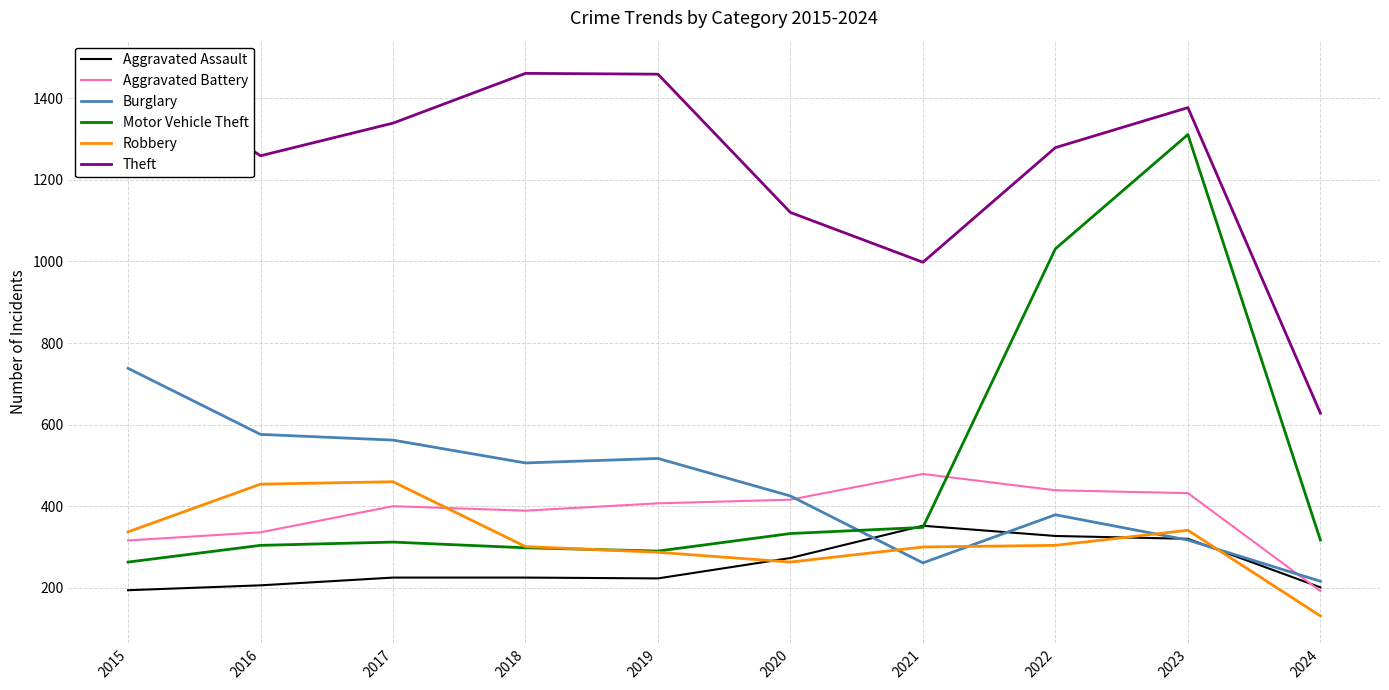

In Aggravated Assault, how many points are higher than both neighbors (excluding endpoints)?

1